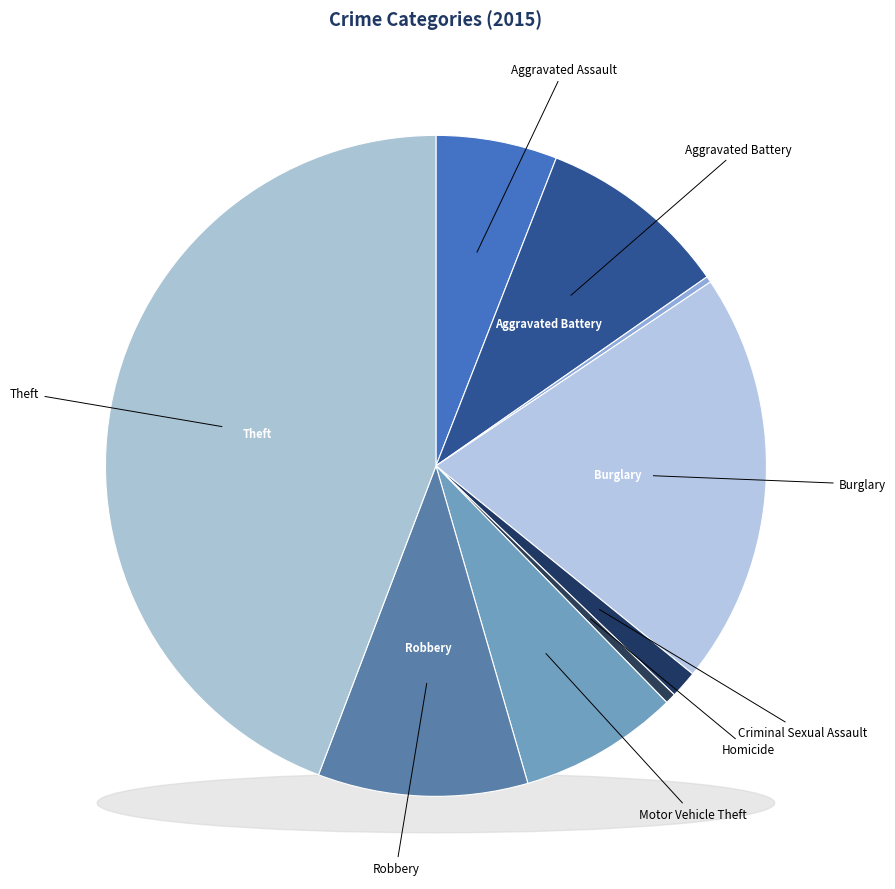

Approximately how many times larger is the value at Aggravated Assault compared to Motor Vehicle Theft?

0.8